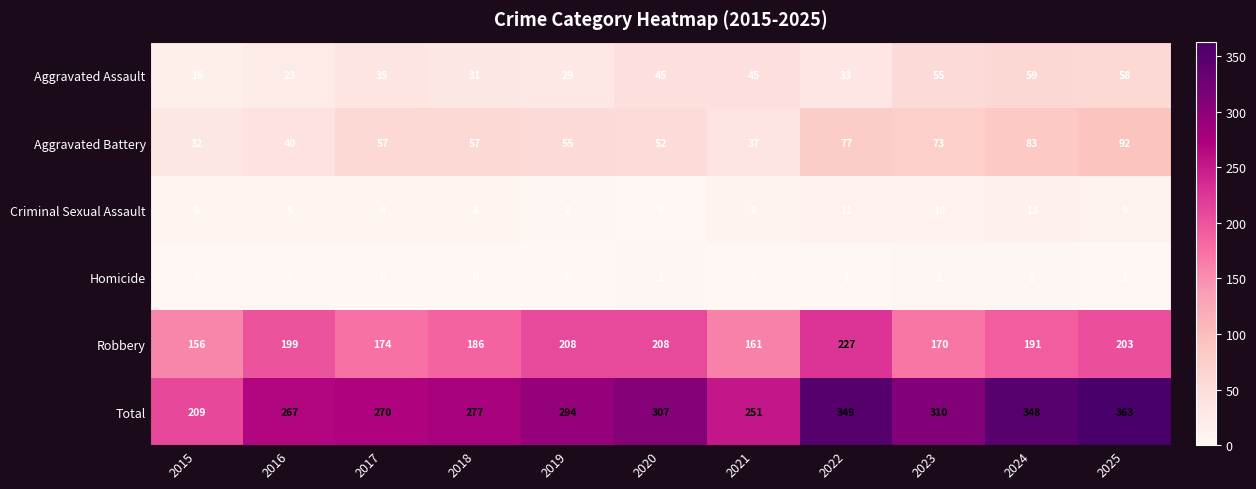

List the series in order of their peak value, highest first.

Total, Robbery, Aggravated Battery, Aggravated Assault, Criminal Sexual Assault, Homicide